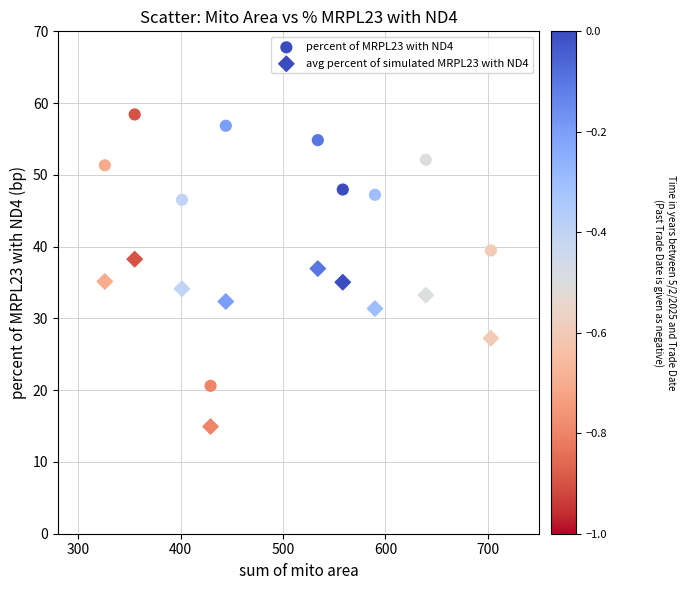

How many points are shown in the scatter plot?

20